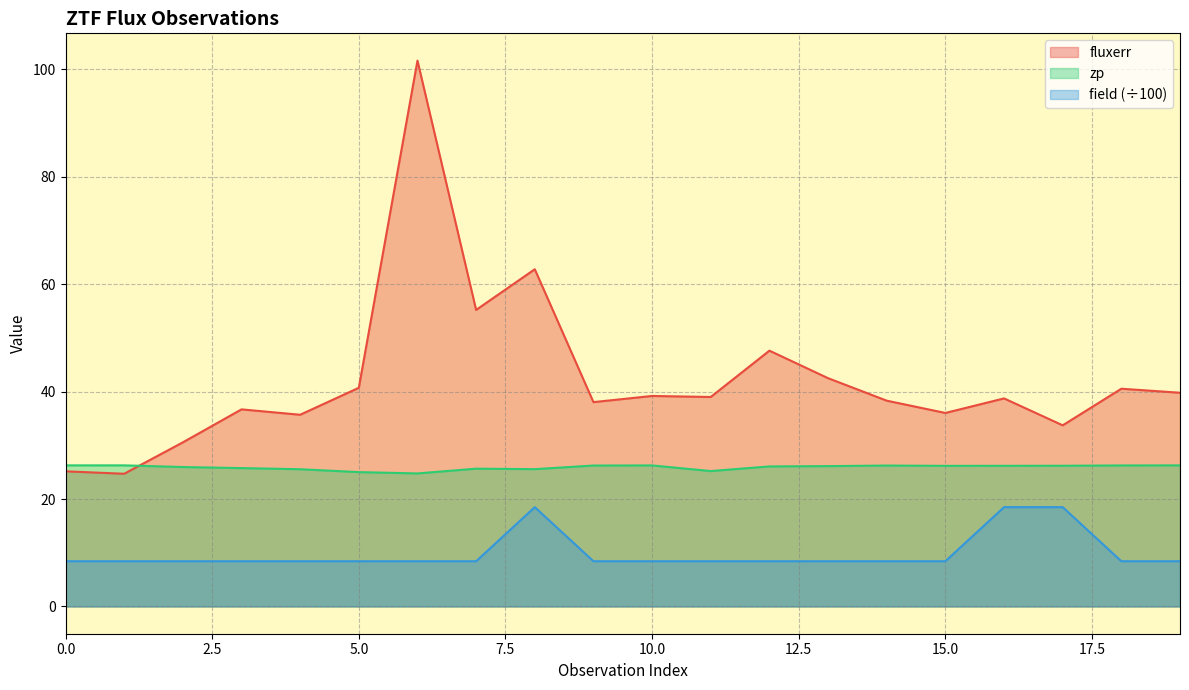

What is the maximum value for zp?

26.3